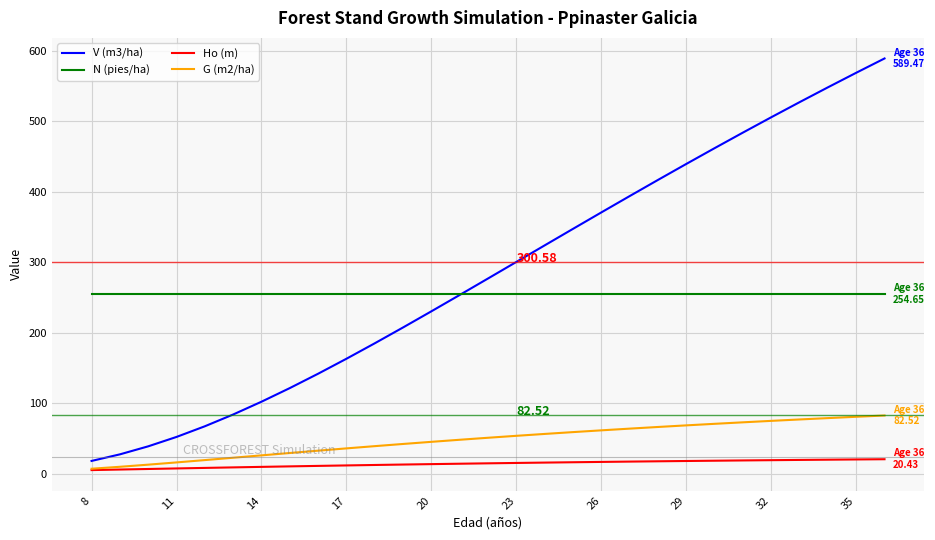

Which series has the largest total across all categories?

V (m3/ha)